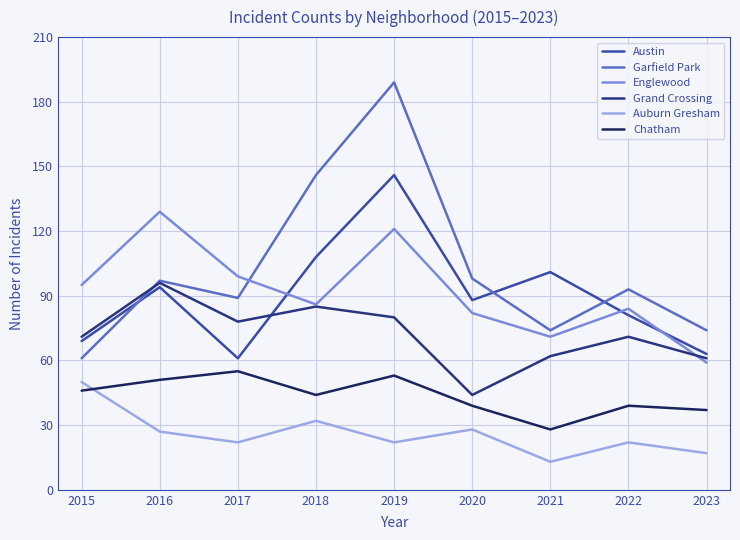

True or false: Garfield Park has more than 0 points higher than both neighbors.

True